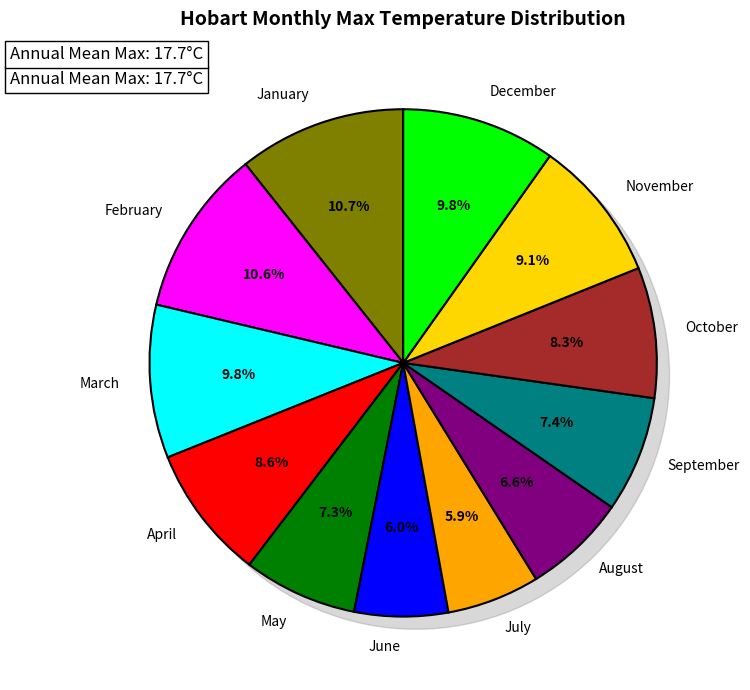

Which category has the smallest portion of the pie?

July